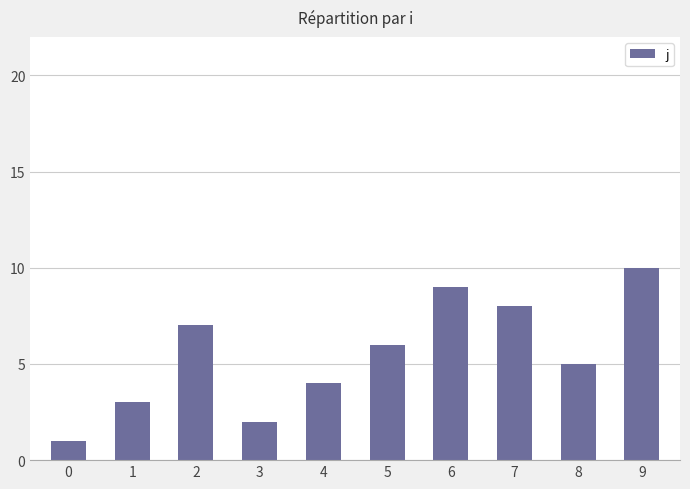

What is the difference between the values at 8 and 4?

1